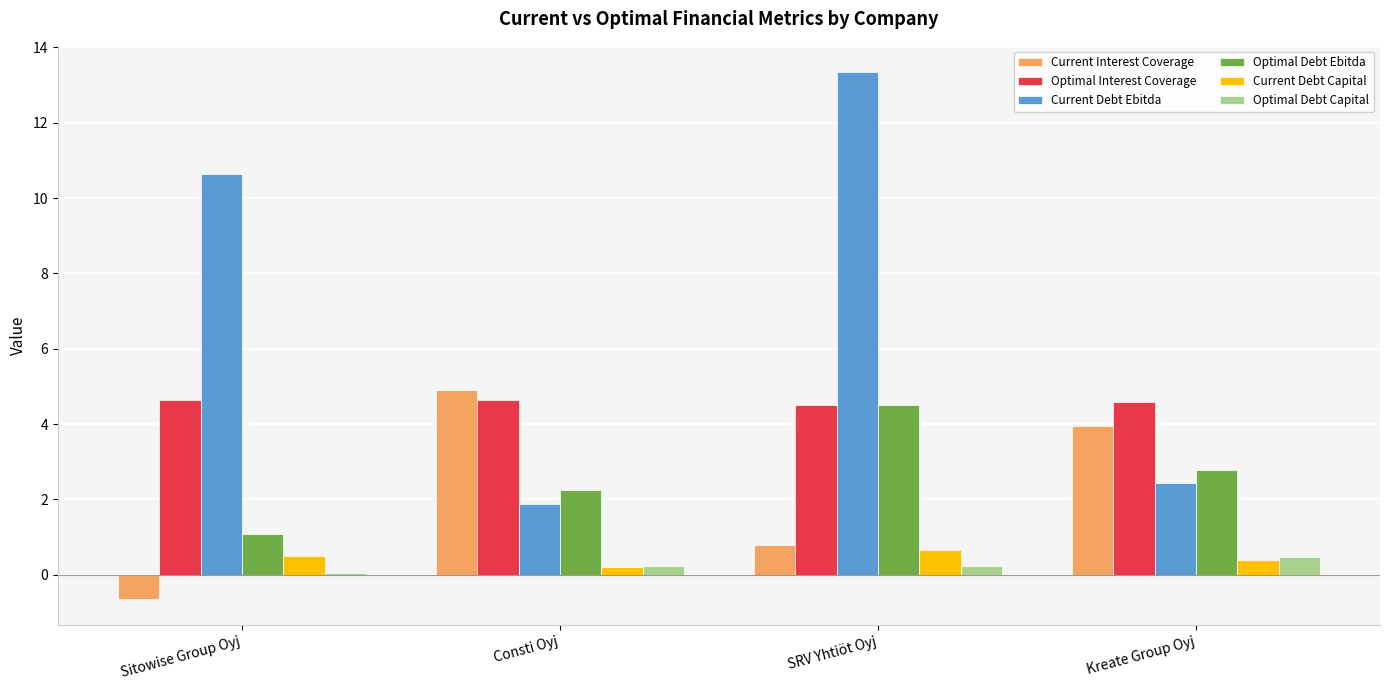

At which label does Current Interest Coverage reach its minimum?

Sitowise Group Oyj